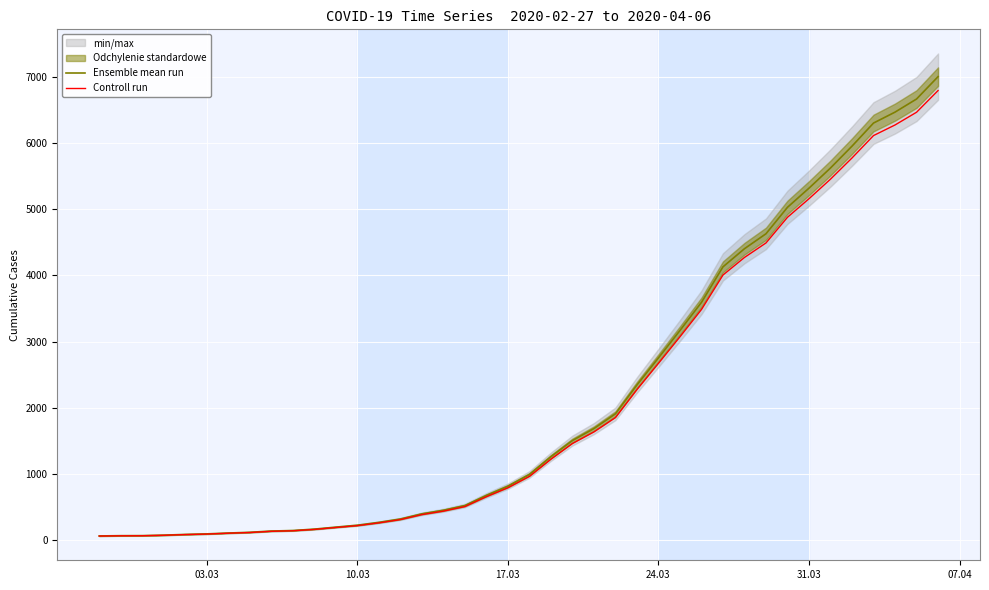

What is the difference between the maximum and minimum values in the Ensemble mean run series?

6940.0